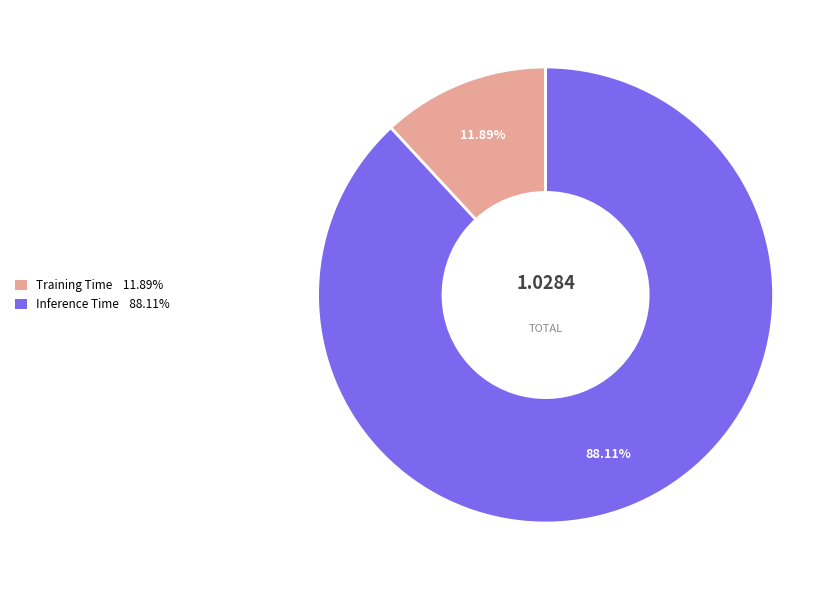

The Inference Time slice represents 88% of the pie. True or false?

True